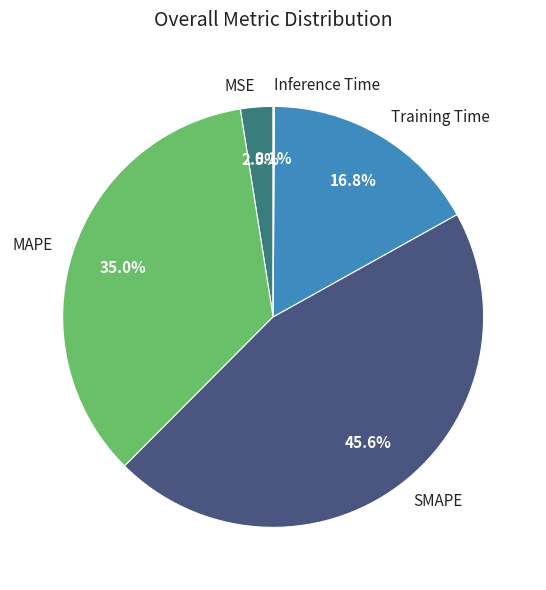

What is the total percentage of MSE and MAPE?

37.5%